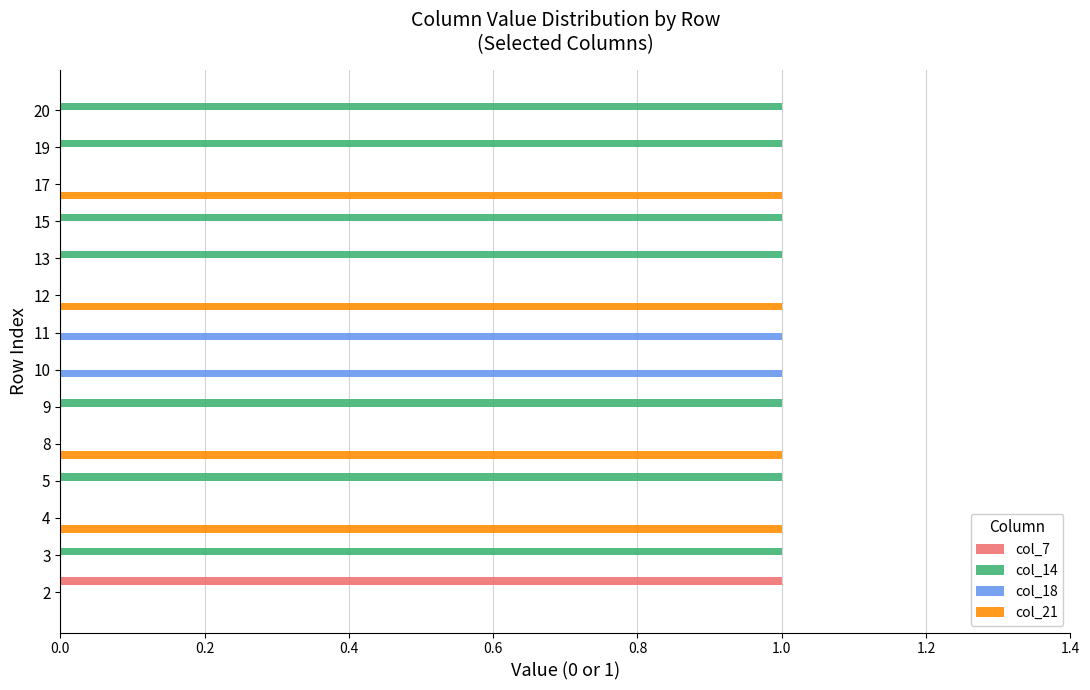

The value of col_14 at 2 is 0. True or false?

True